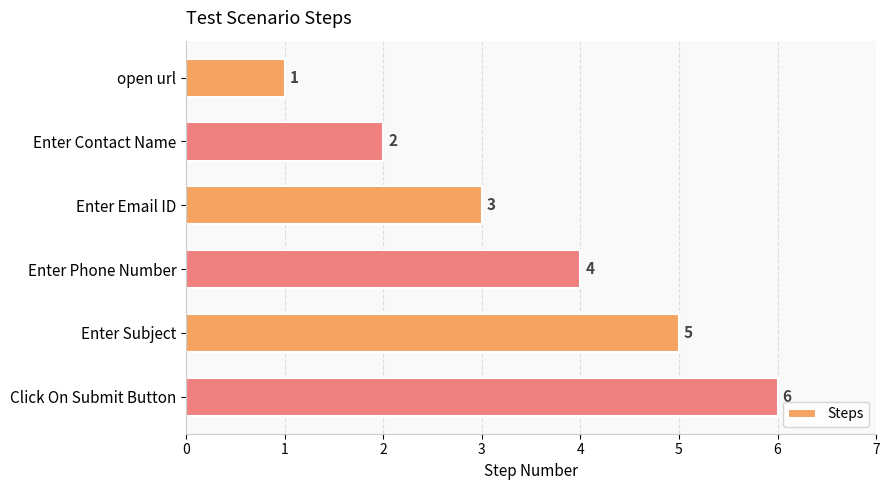

Rank the categories by value from lowest to highest.

open url, Enter Contact Name, Enter Email ID, Enter Phone Number, Enter Subject, Click On Submit Button